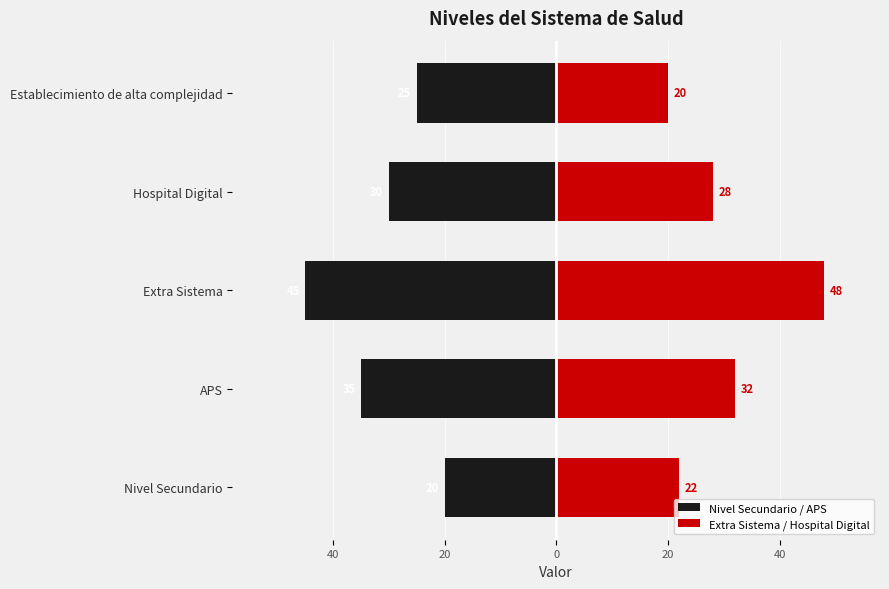

Rank the series at Establecimiento de alta complejidad from highest to lowest value.

Extra Sistema / Hospital Digital, Nivel Secundario / APS